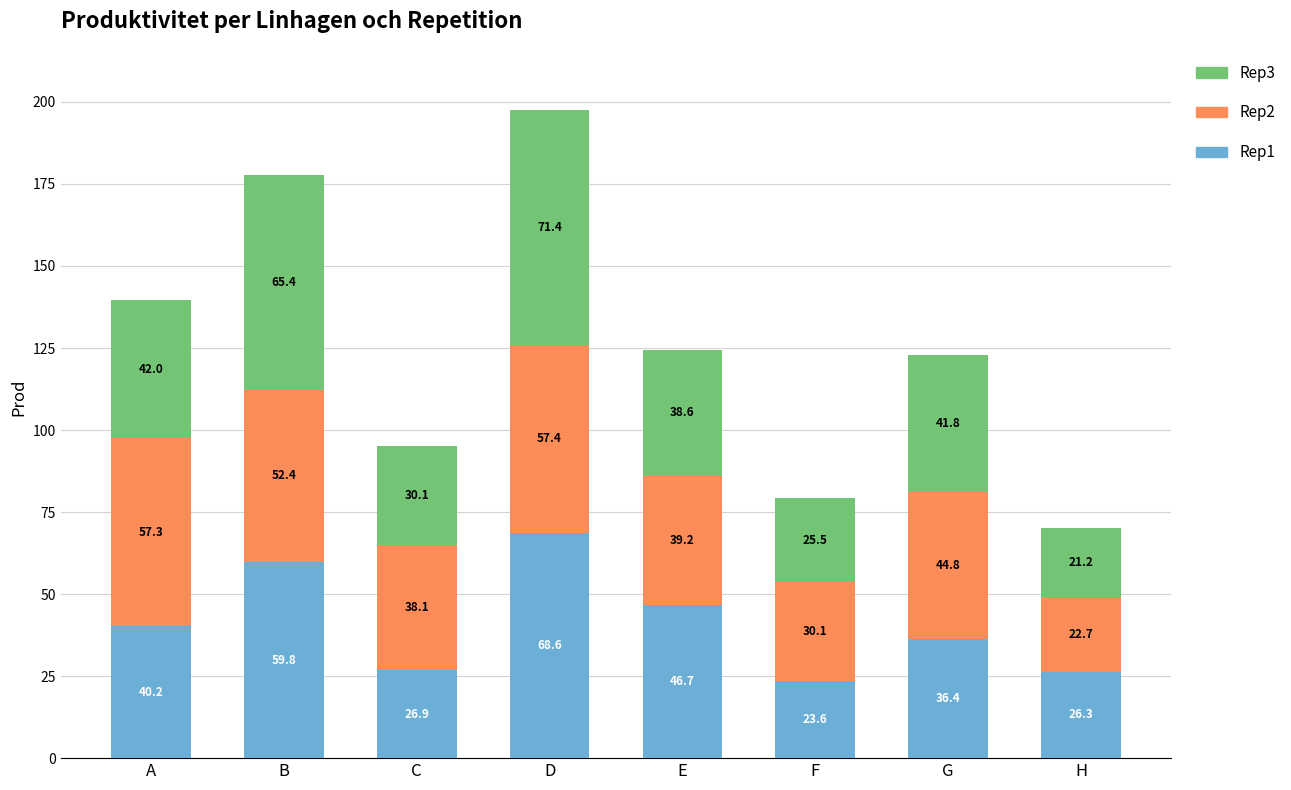

Reading left to right, list the values for the Rep1 series.

A=40.2	B=59.8	C=26.9	D=68.6	E=46.7	F=23.6	G=36.4	H=26.3